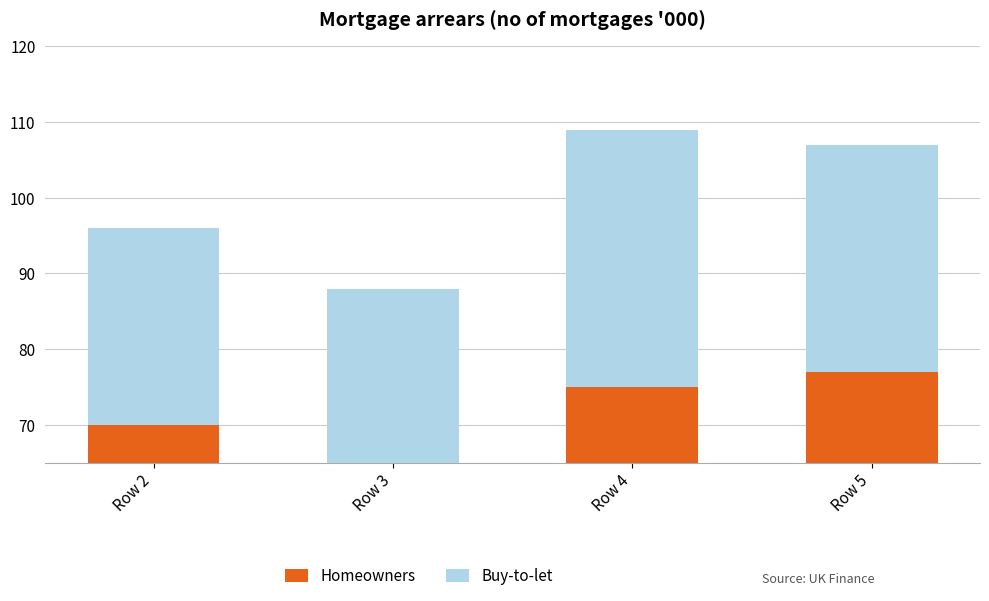

What is the difference between the maximum and minimum values in the Homeowners series?

19